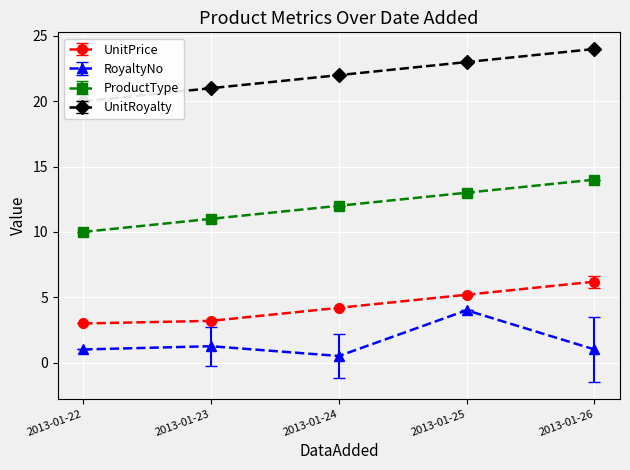

What is the difference between the second highest and minimum values in the UnitRoyalty series?

3.0